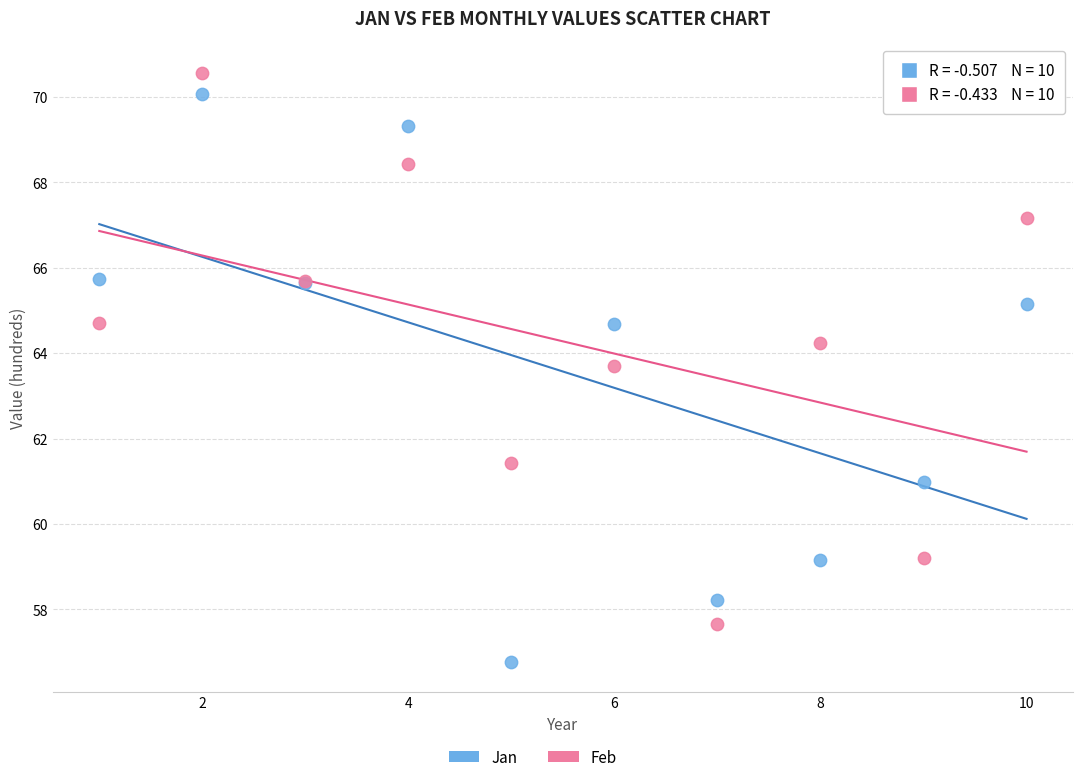

Which series contains the lowest Y value?

Jan